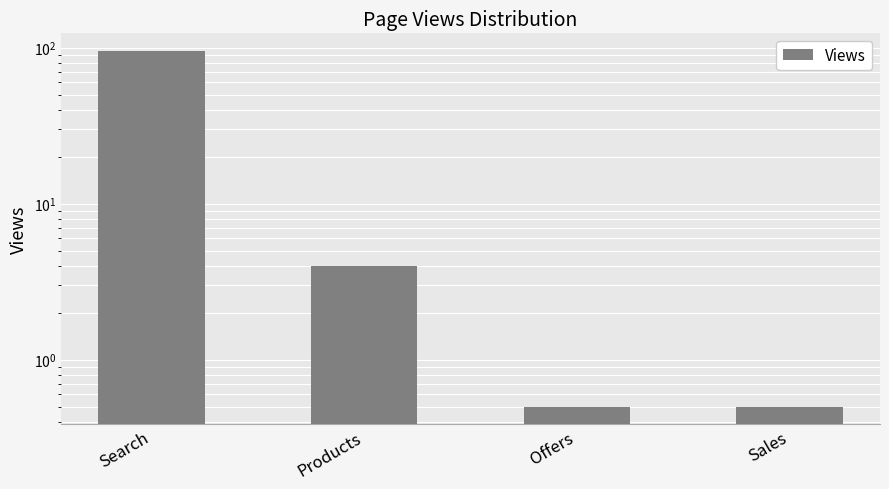

What is the minimum value shown in the chart?

0.5